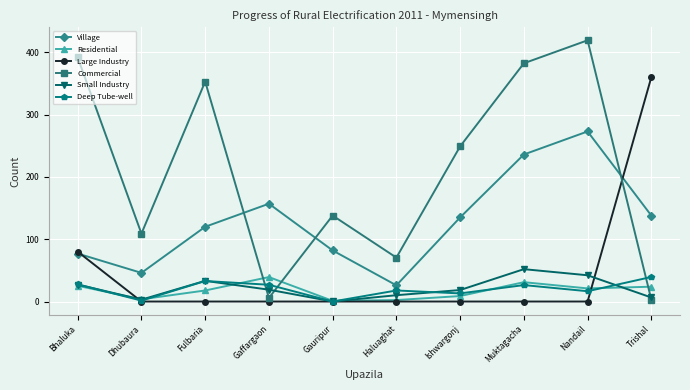

Does the chart have visible grid lines?

Yes